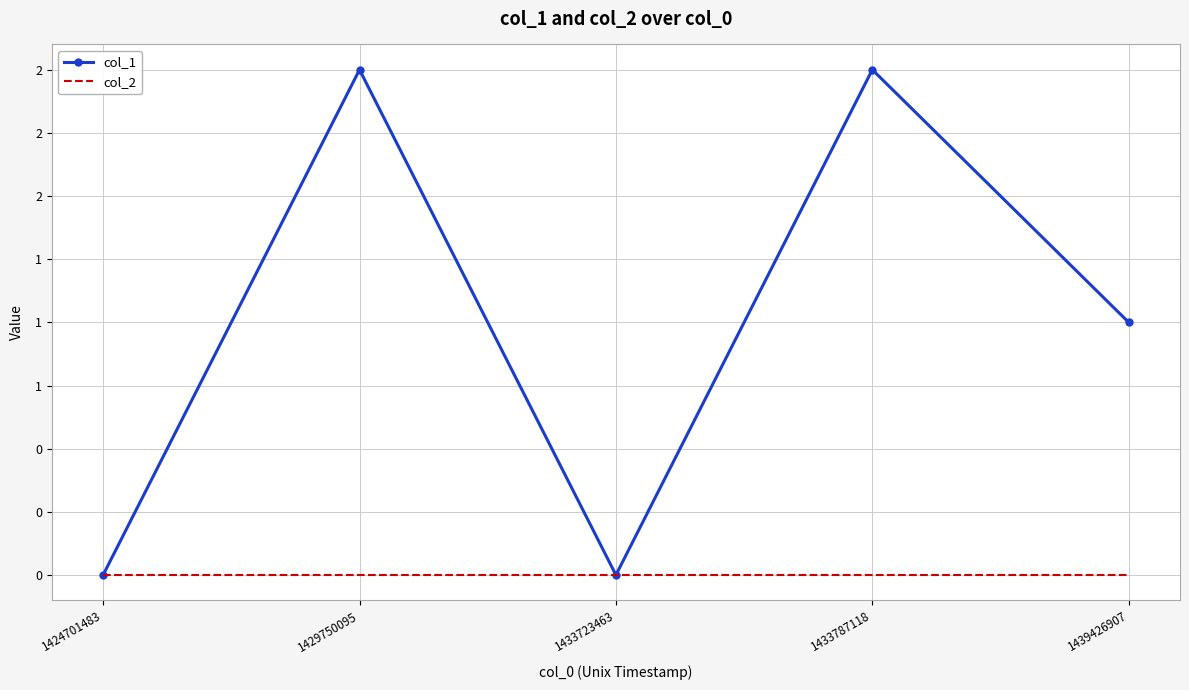

What are all the series names shown in the legend?

col_1, col_2